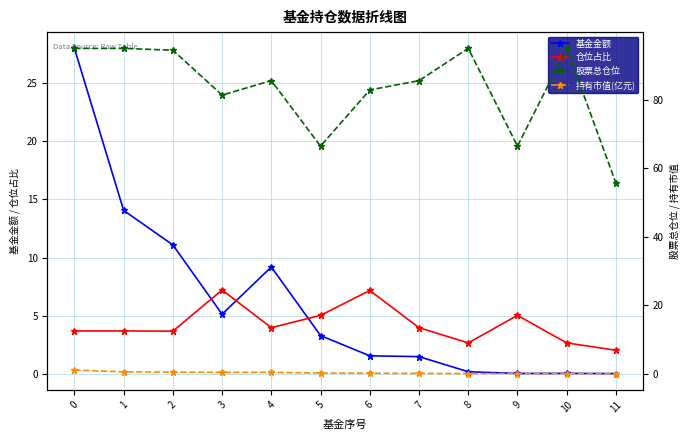

True or false: 仓位占比 has more than 2 points higher than both neighbors.

True